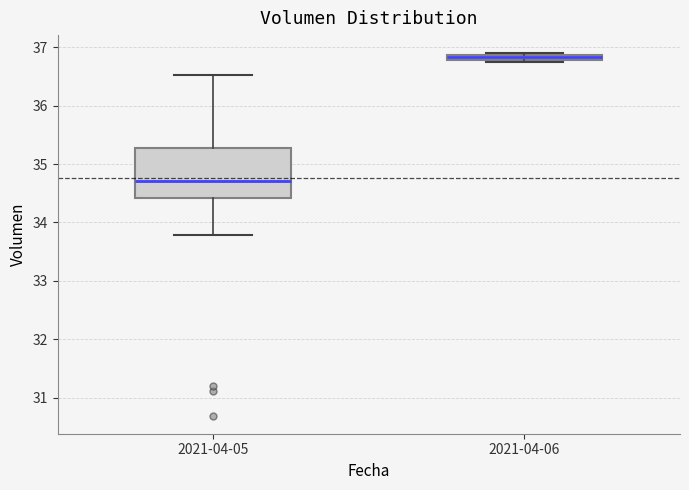

Which box's median line is the highest?

2021-04-06